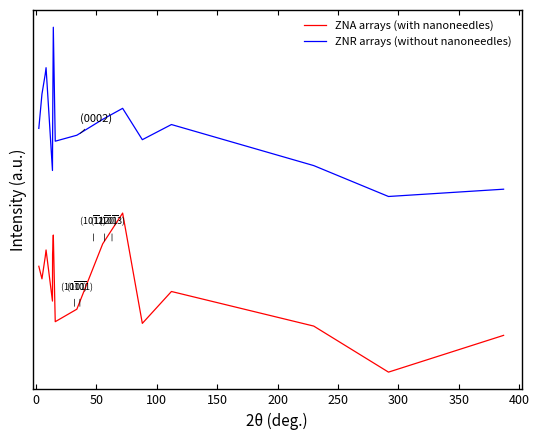

What is the sum of all ZNR arrays (without nanoneedles) values?

24.1